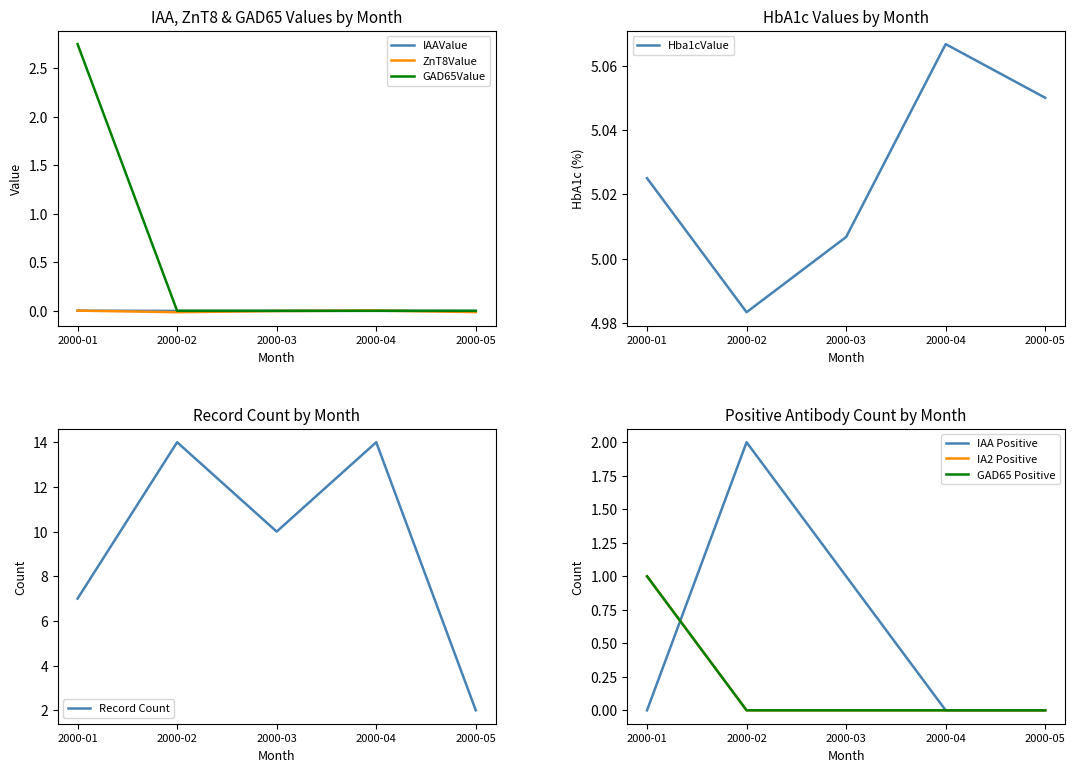

Where is GAD65Value nearest to the value 1?

2000-02